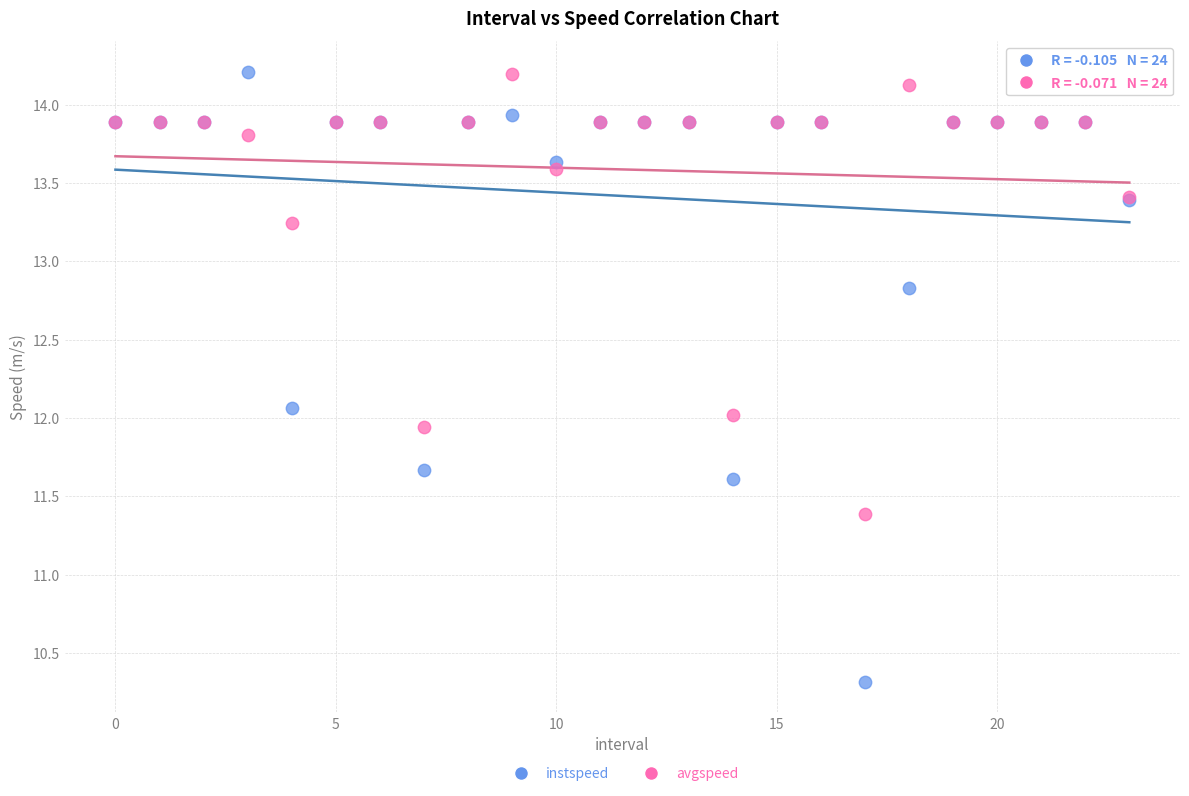

Which series reaches the minimum Y coordinate?

instspeed